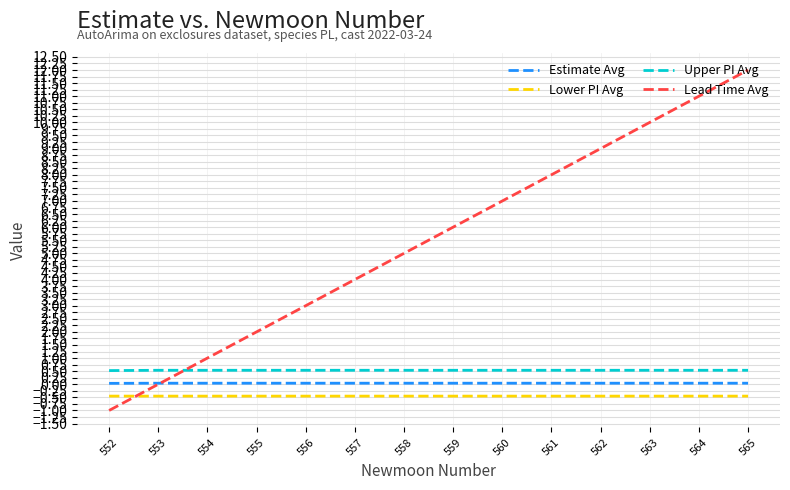

Which series ends up on top after the final intersection of Estimate Avg and Lead Time Avg?

Lead Time Avg